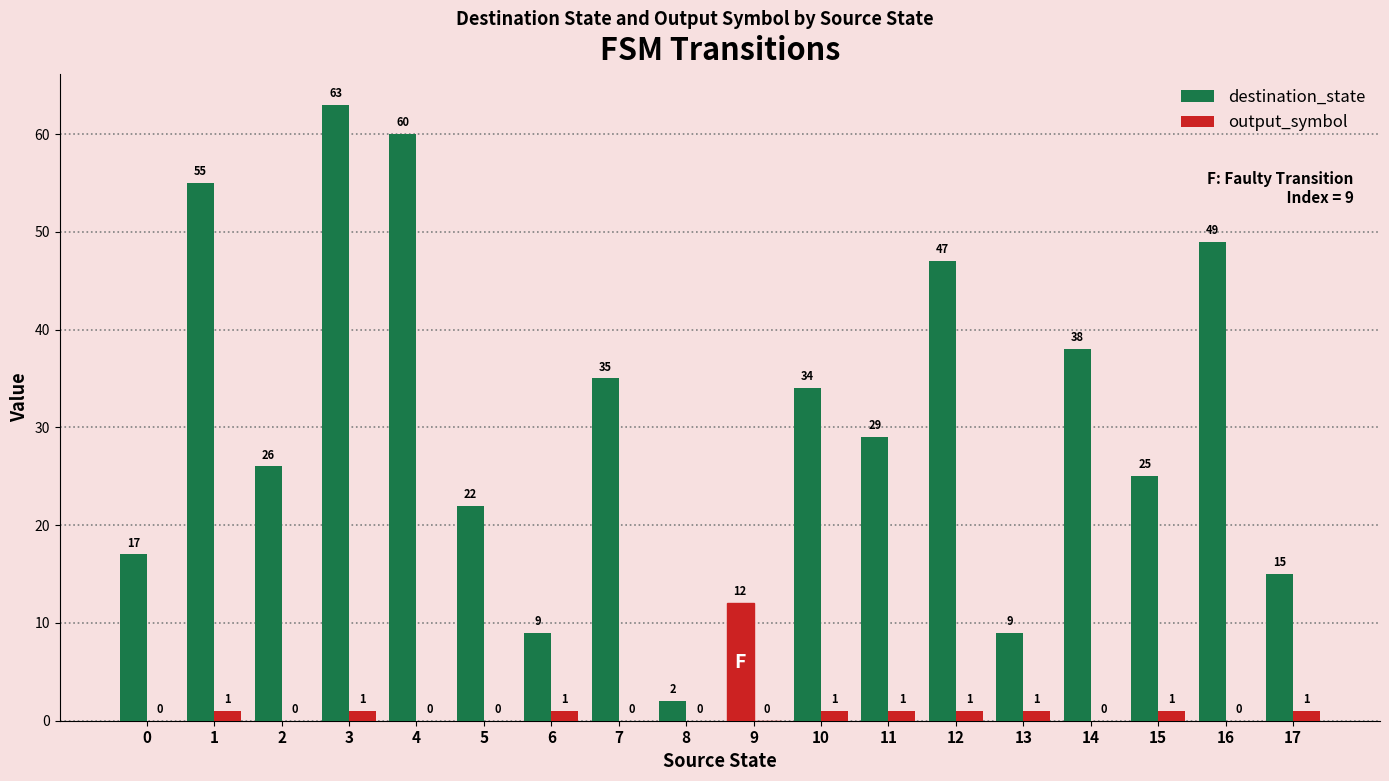

Count the number of data series in this chart.

2